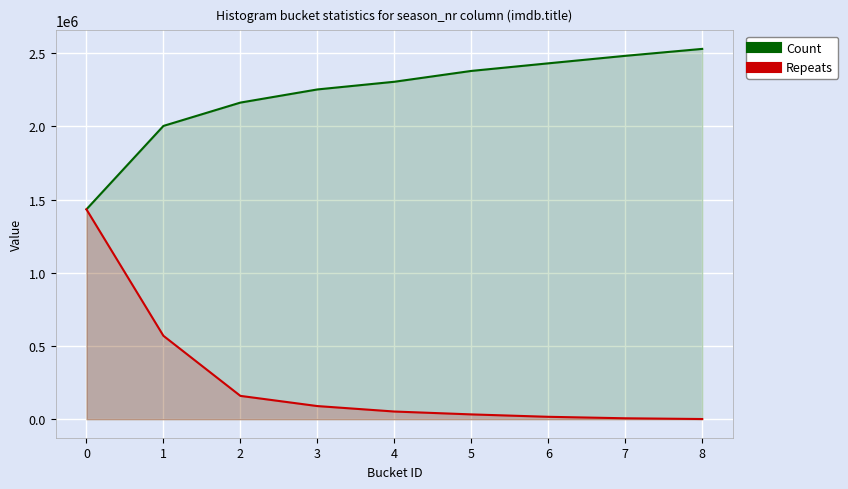

Which series changed the most between 0 and 1?

Repeats